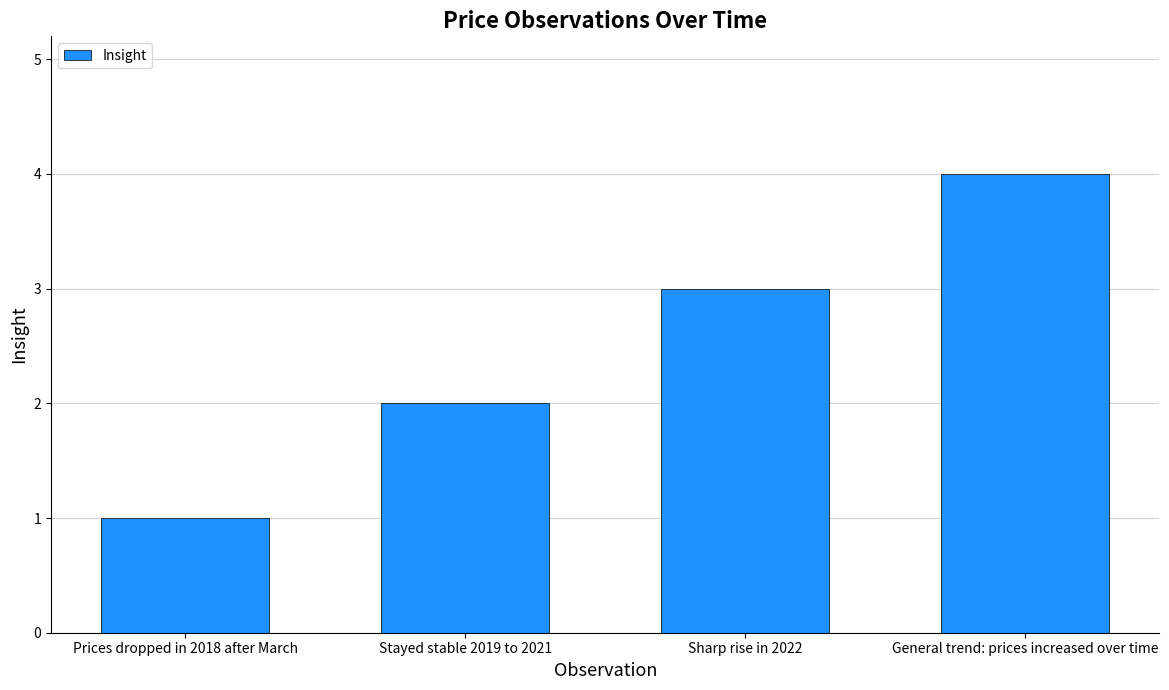

Rank the categories by value from lowest to highest.

Prices dropped in 2018 after March, Stayed stable 2019 to 2021, Sharp rise in 2022, General trend: prices increased over time